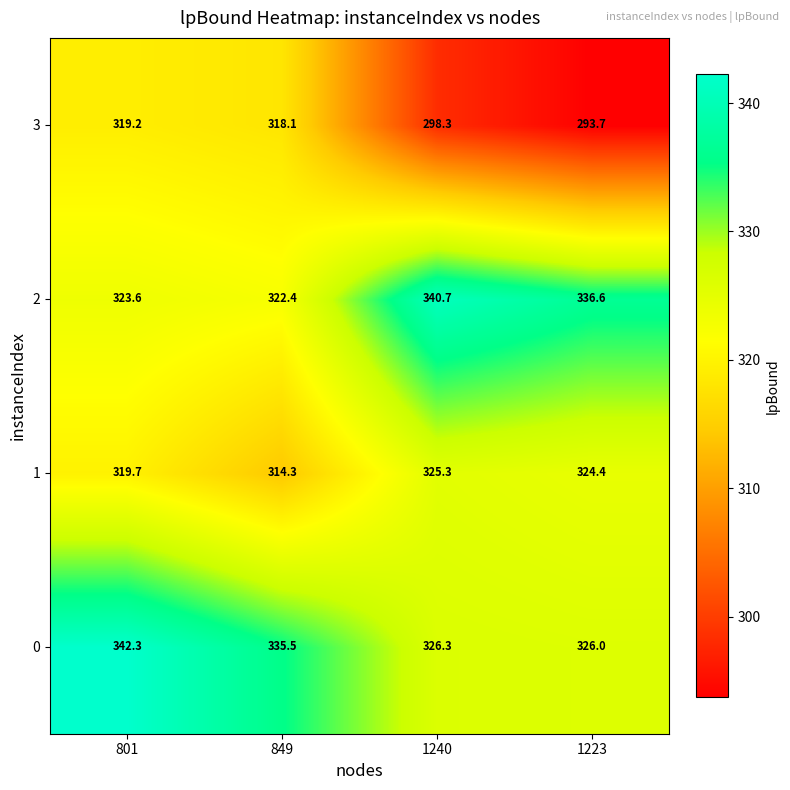

Reading right to left, what are all the values shown in this chart?

3: 1223=293.7	1240=298.3	849=318.1	801=319.2
2: 1223=336.6	1240=340.7	849=322.4	801=323.6
1: 1223=324.4	1240=325.3	849=314.3	801=319.7
0: 1223=326.0	1240=326.3	849=335.5	801=342.3